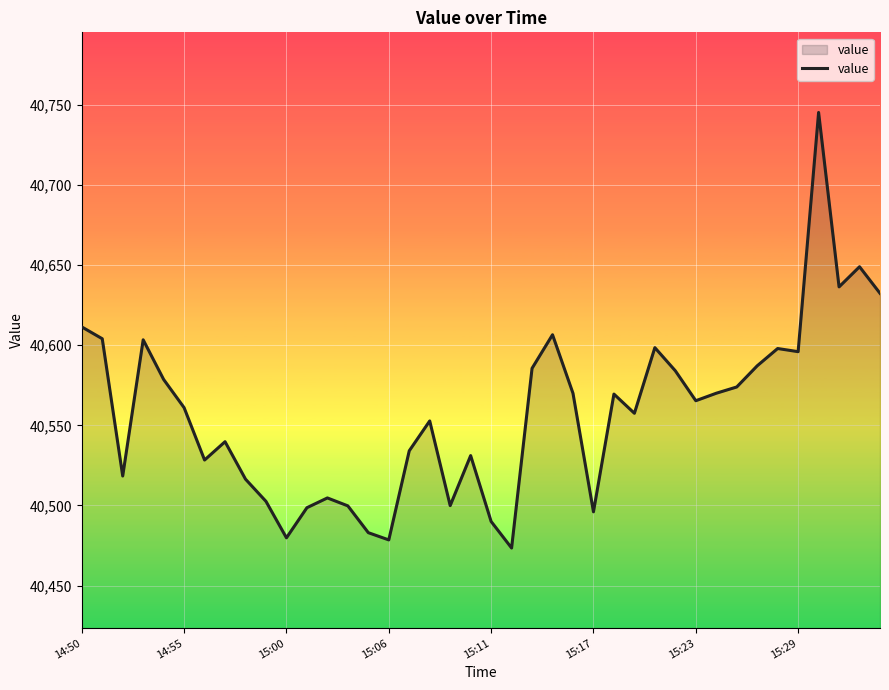

What is the sum of all values?

1622310.3